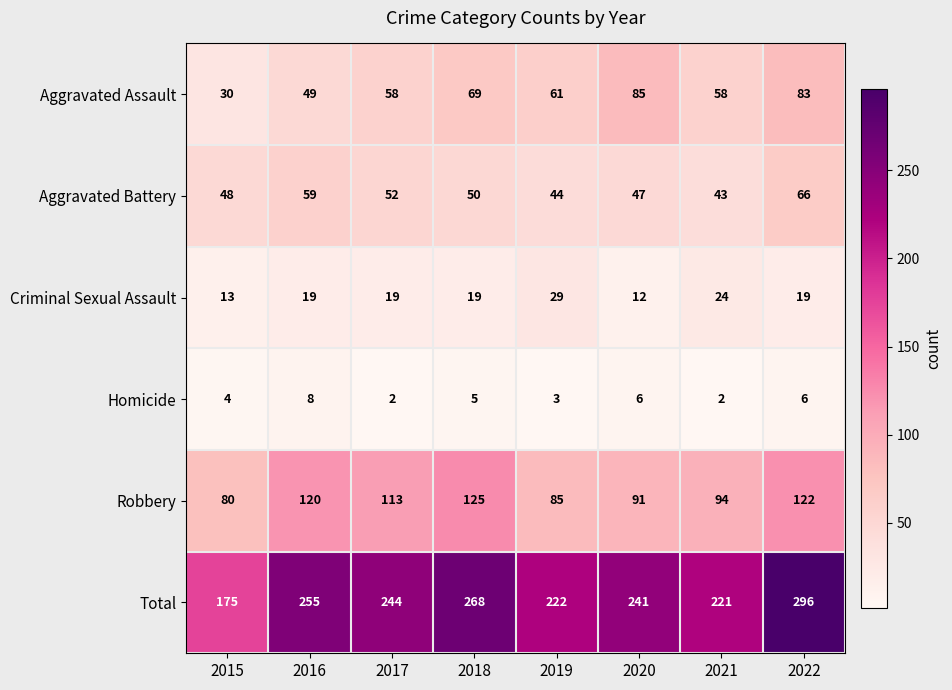

Which series has the widest spread of values?

Total